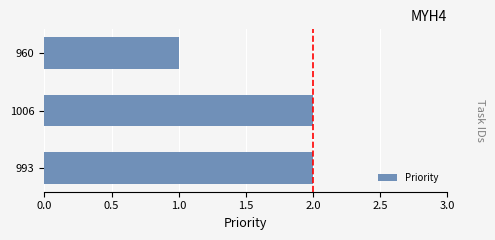

Reading top to bottom, list all the values displayed in this chart.

1	2	2